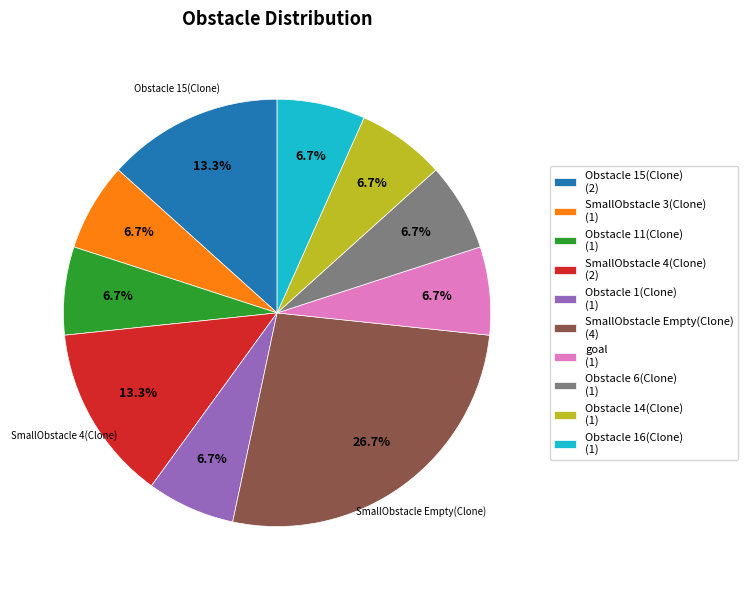

What percentage is the Obstacle 6(Clone) slice, to the nearest percent?

7%